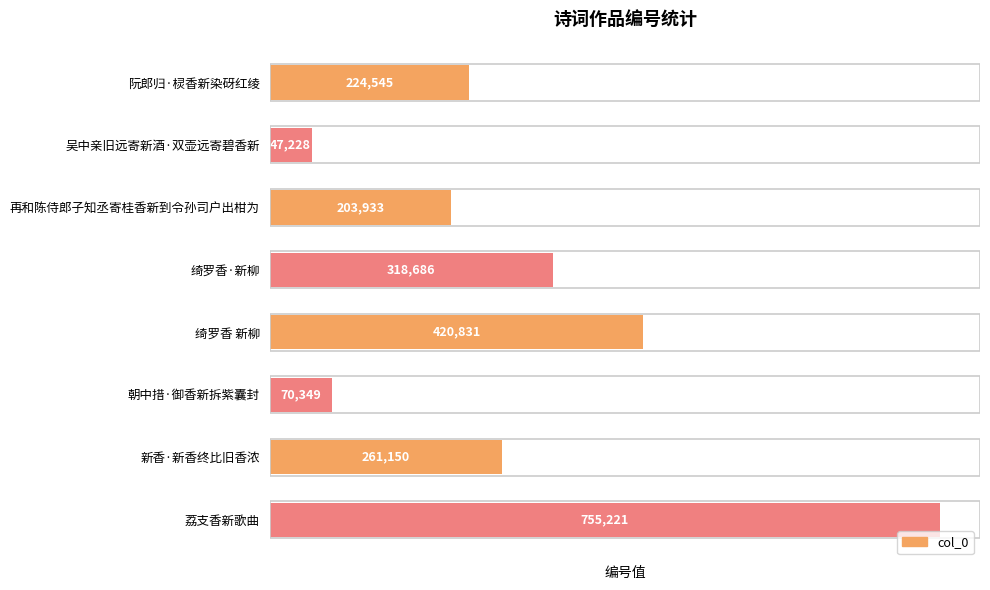

At which category does the chart reach its minimum across all series?

吴中亲旧远寄新酒·双壶远寄碧香新